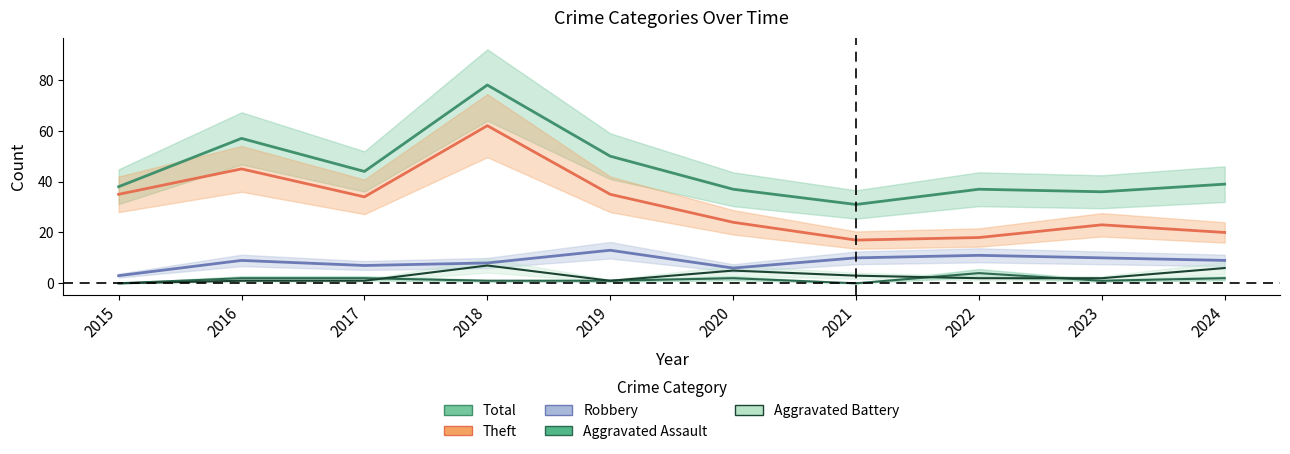

What are all the series names shown in the legend?

Robbery, Theft, Total, Aggravated Assault, Aggravated Battery